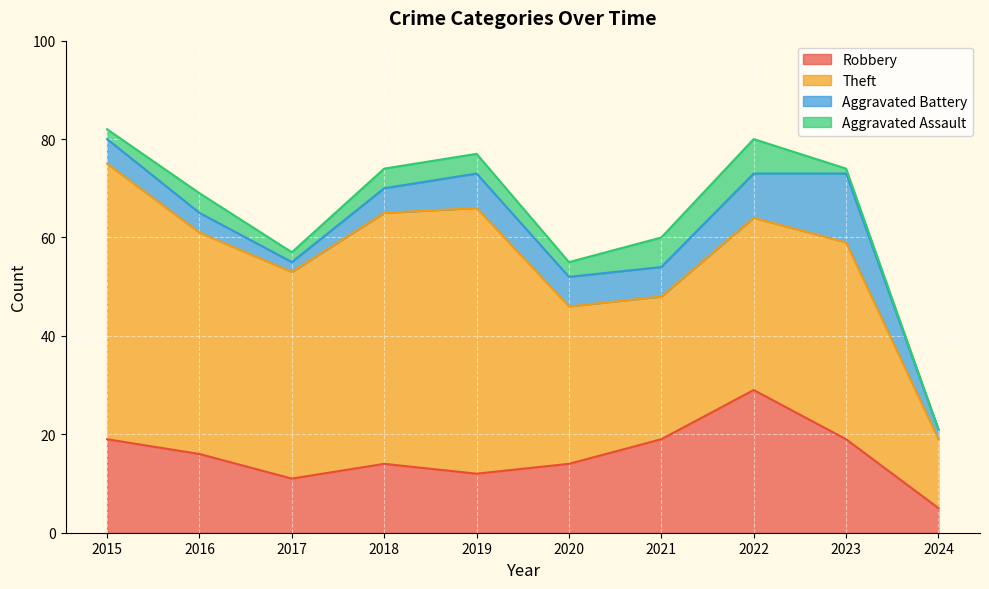

Does the chart display data point markers on the line(s)?

No